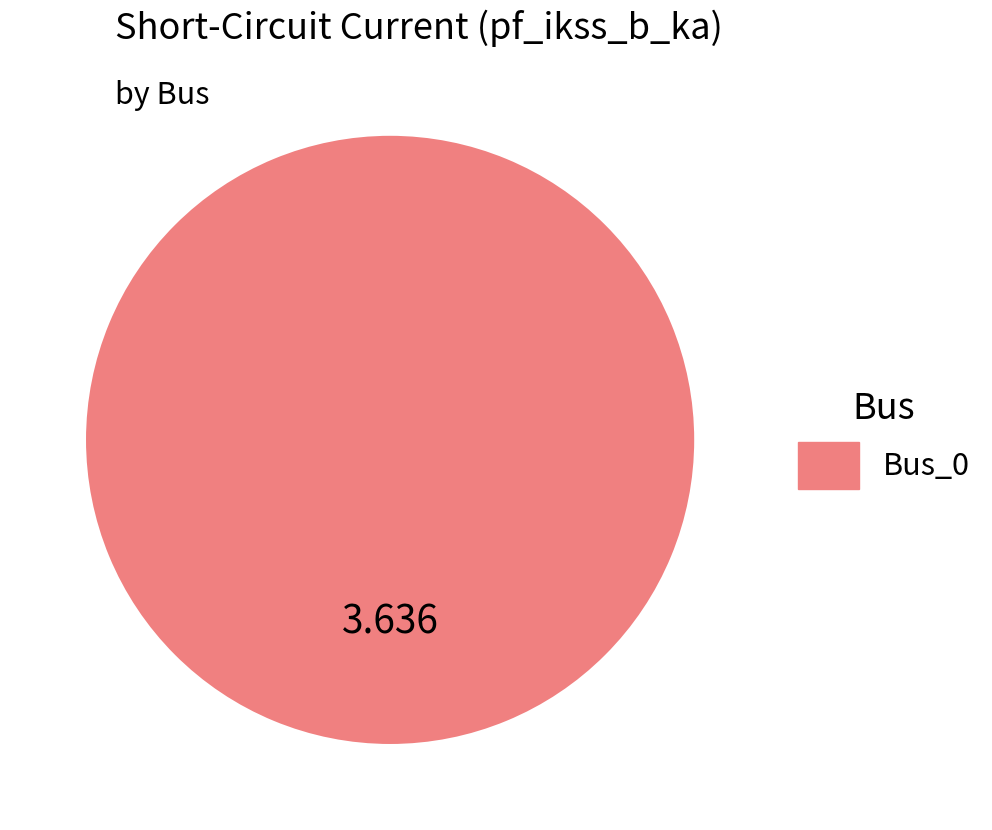

Is there a majority slice in this chart?

Yes